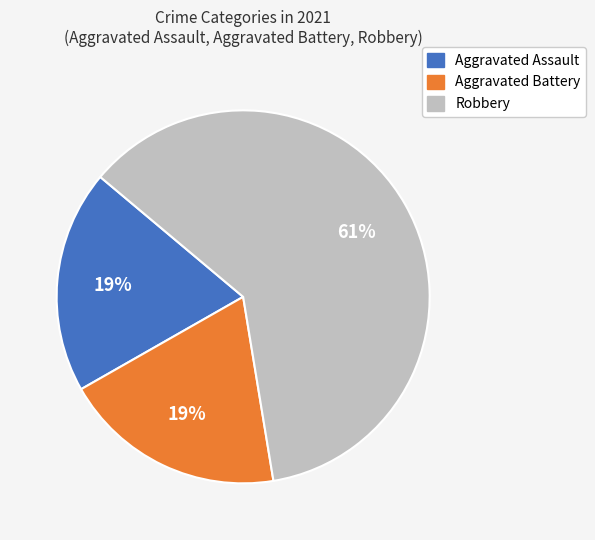

To the nearest percent, what percentage of the pie is Aggravated Assault?

19%